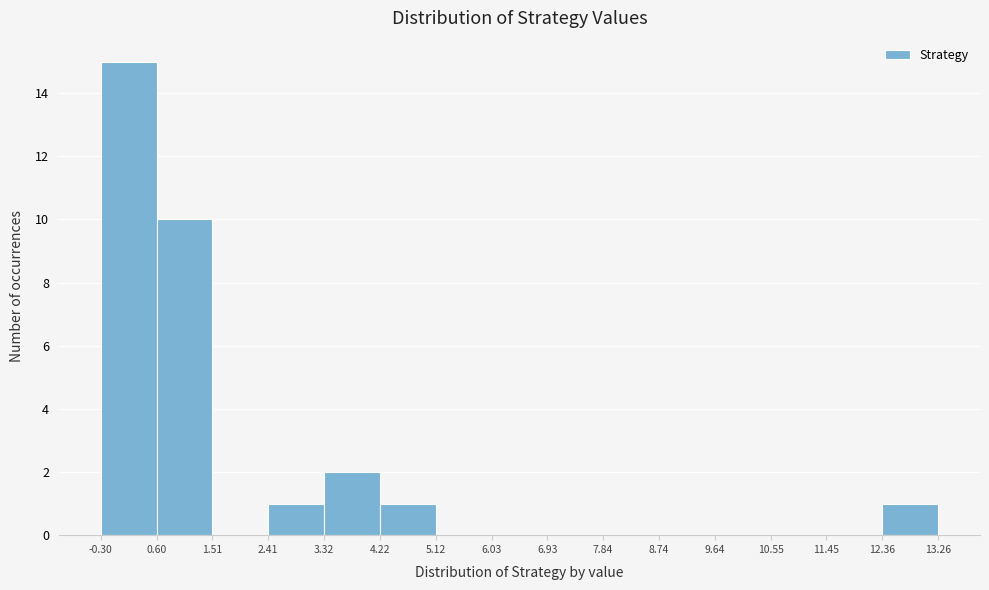

Which range on the x-axis has the tallest bar?

-0.30 to 0.60